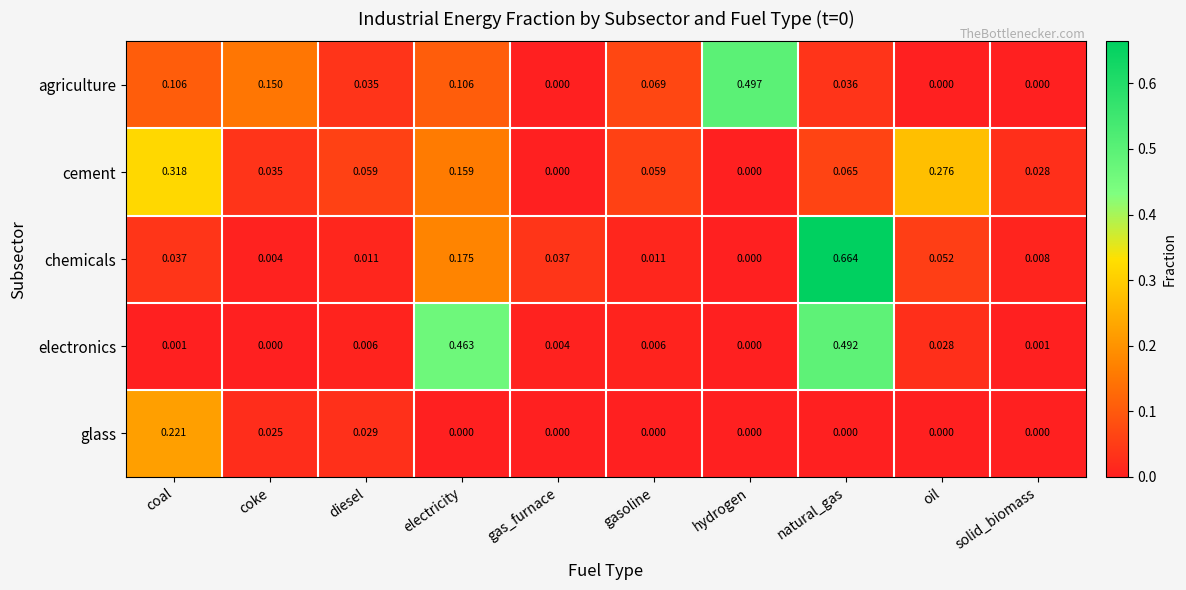

Which category has the highest value in the chemicals series?

natural_gas